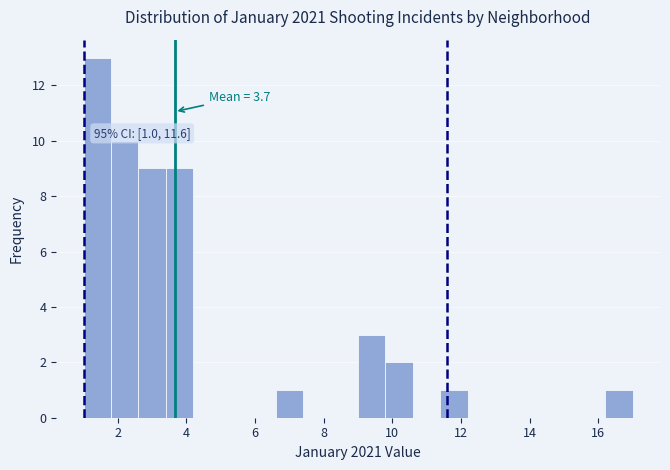

Which range on the x-axis has the tallest bar?

1.0 to 1.8